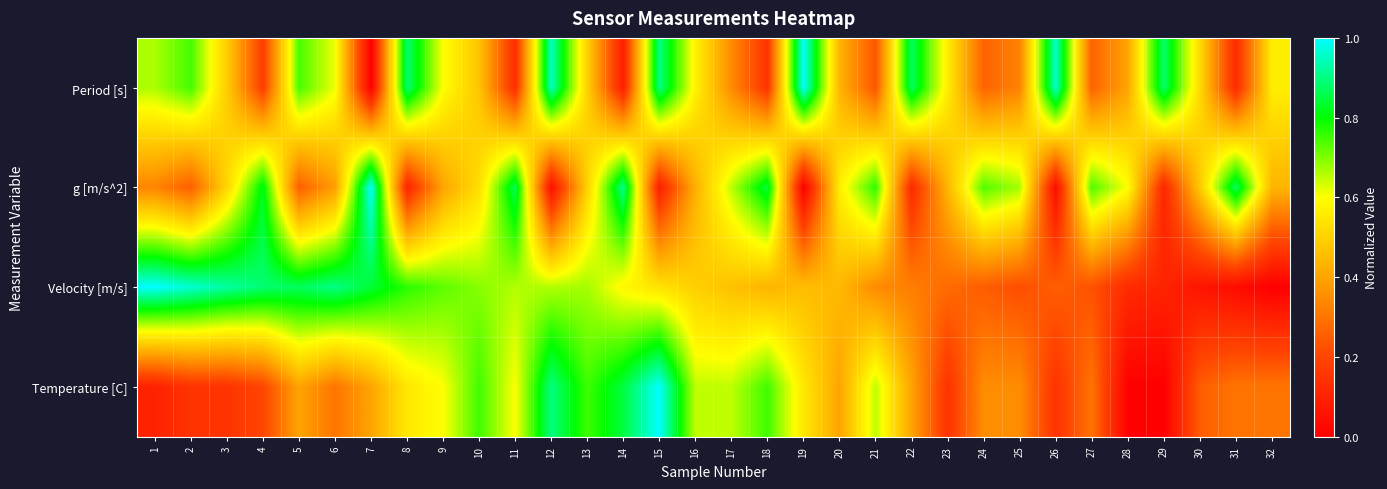

How many series are shown in this chart?

4